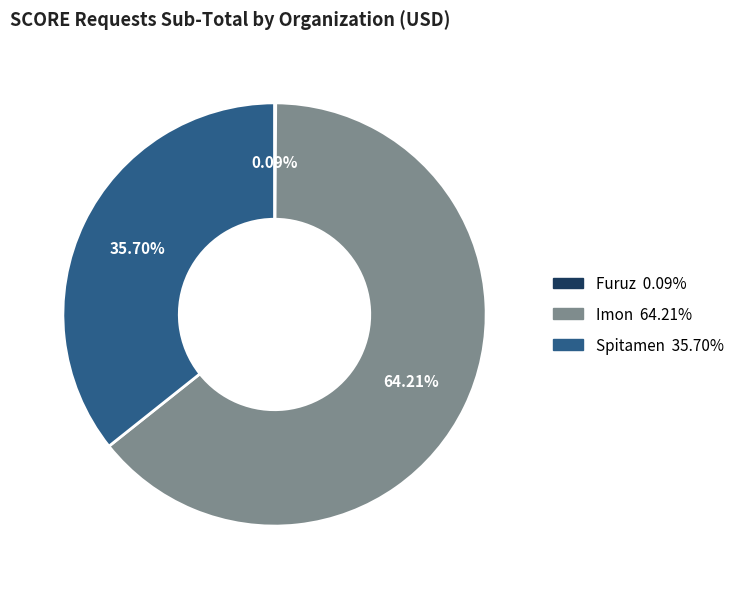

Which slice represents more than half of the pie?

Imon